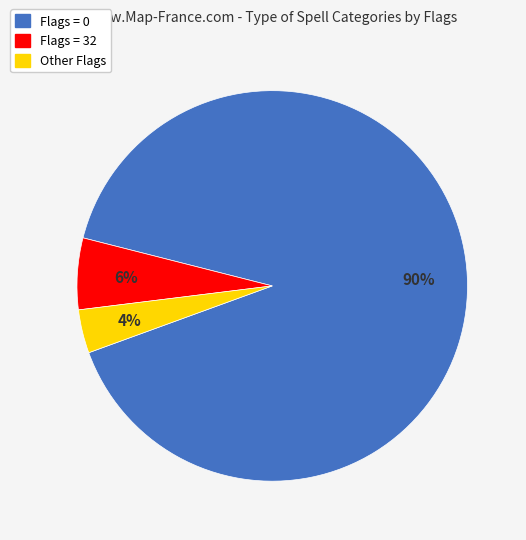

True or false: Other Flags accounts for 17% of the total.

False